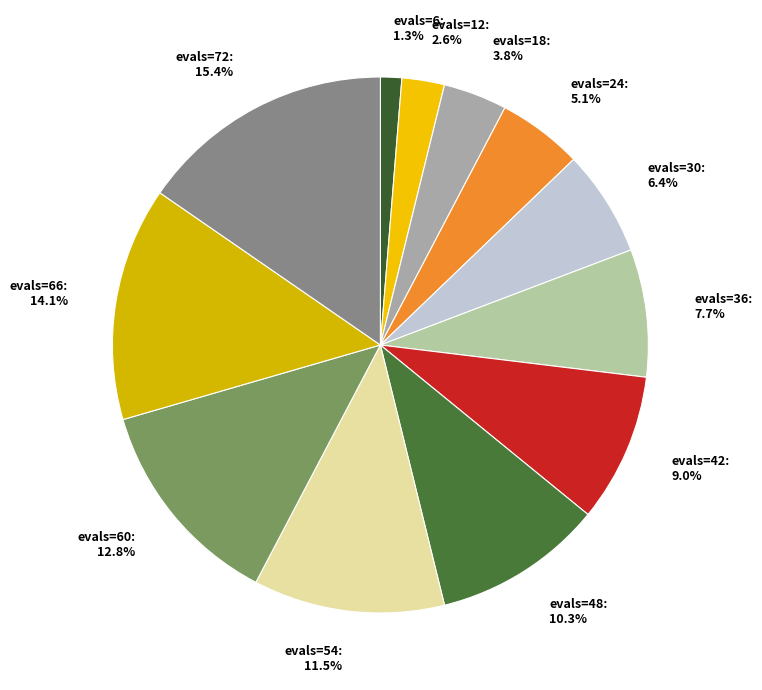

Which has a higher value, evals=60: 12.8% or evals=48: 10.3%?

evals=60: 12.8%